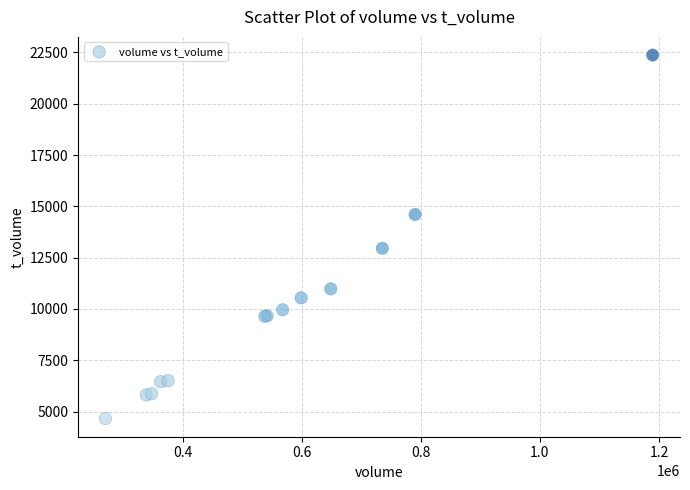

What Y value in the scatter plot is closest to 13517?

12957